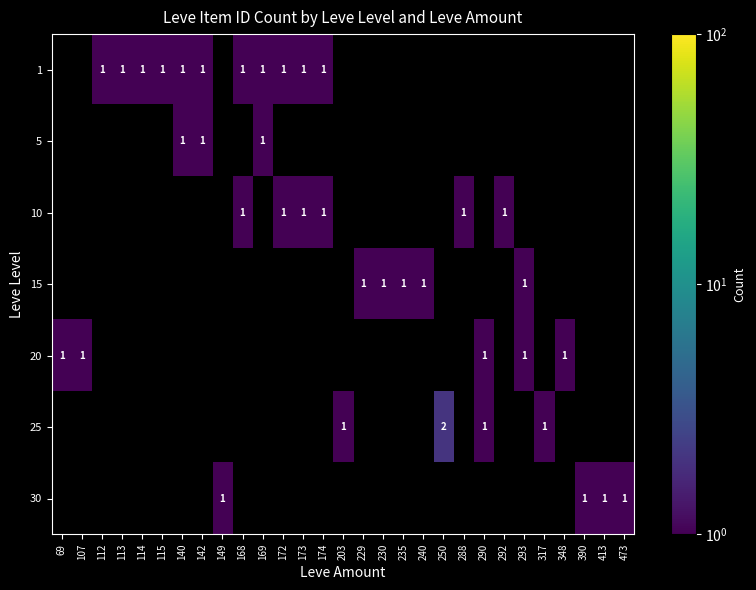

The value of 1 at 140 is 1. True or false?

True